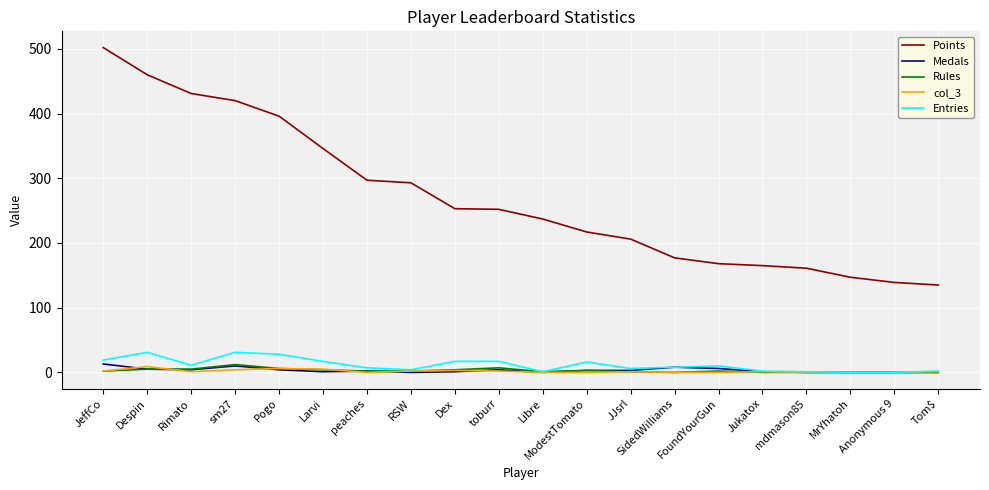

Which series has the widest spread of values?

Points